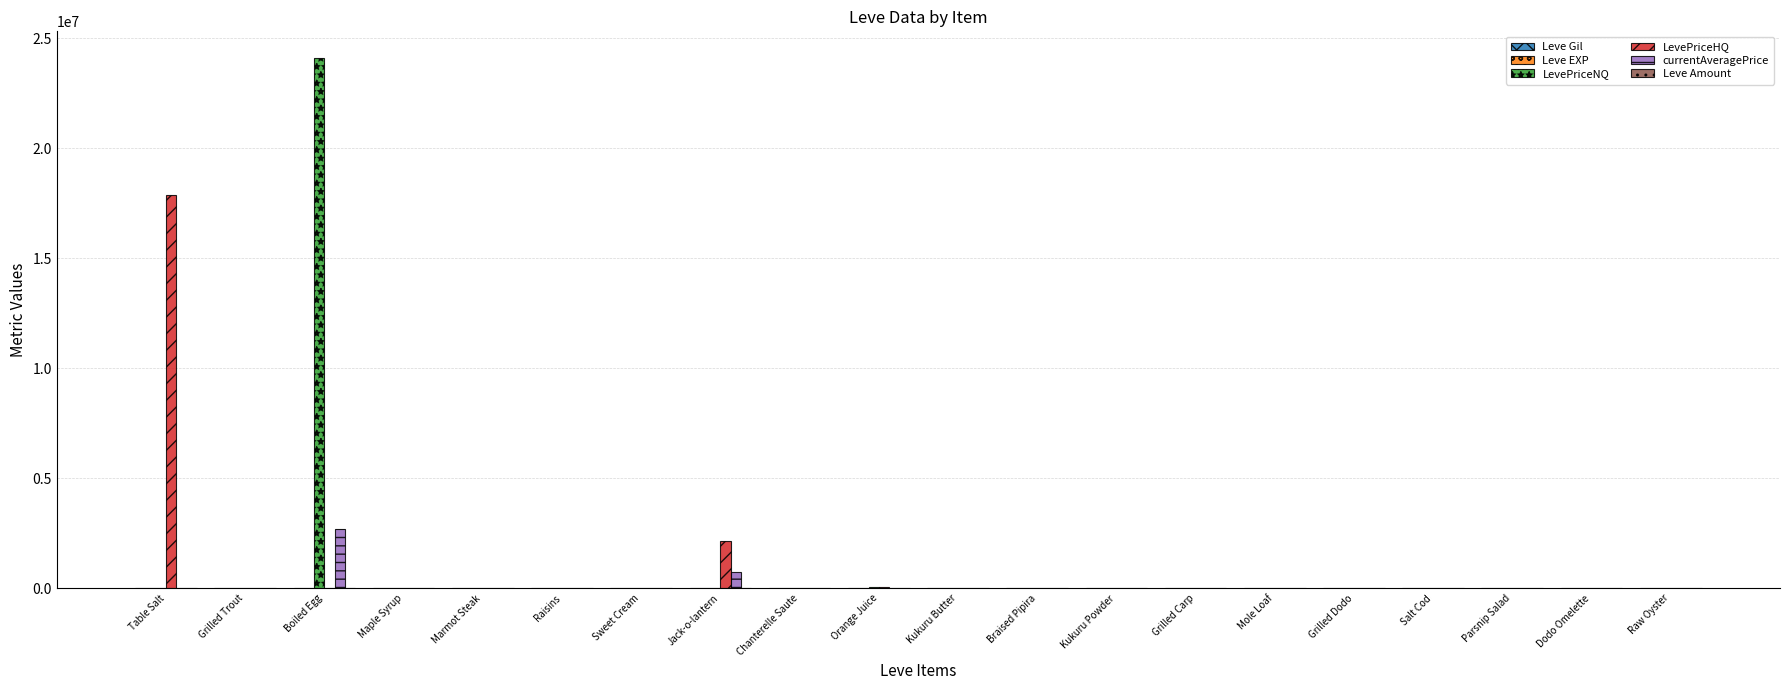

What is the total value across all series at Marmot Steak?

4477.8